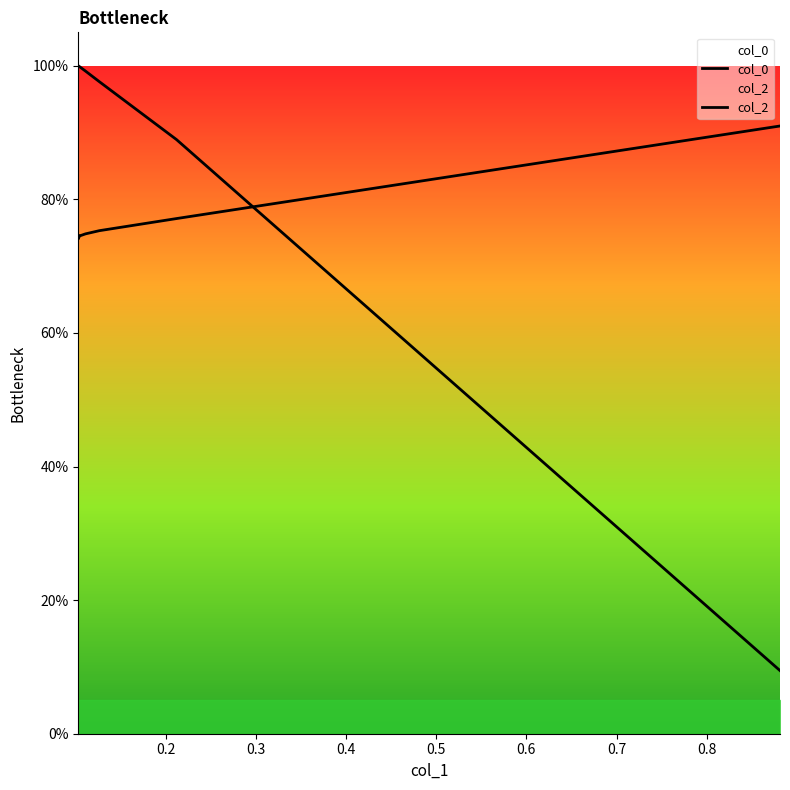

Which series has the largest range (max minus min)?

col_2